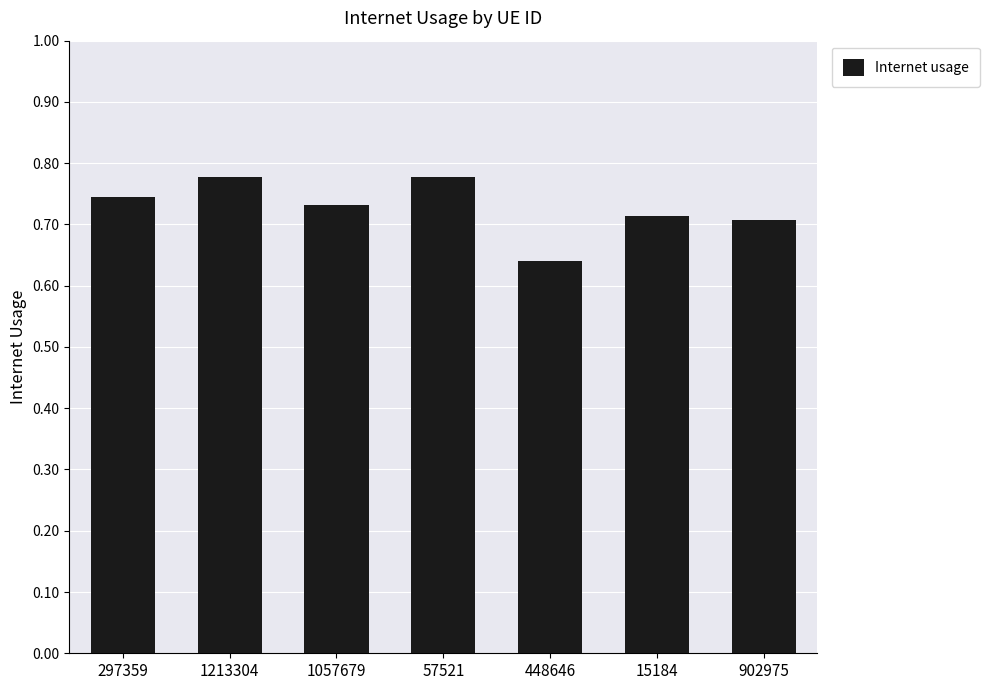

What is the label of the 2nd bar from the left?

1213304